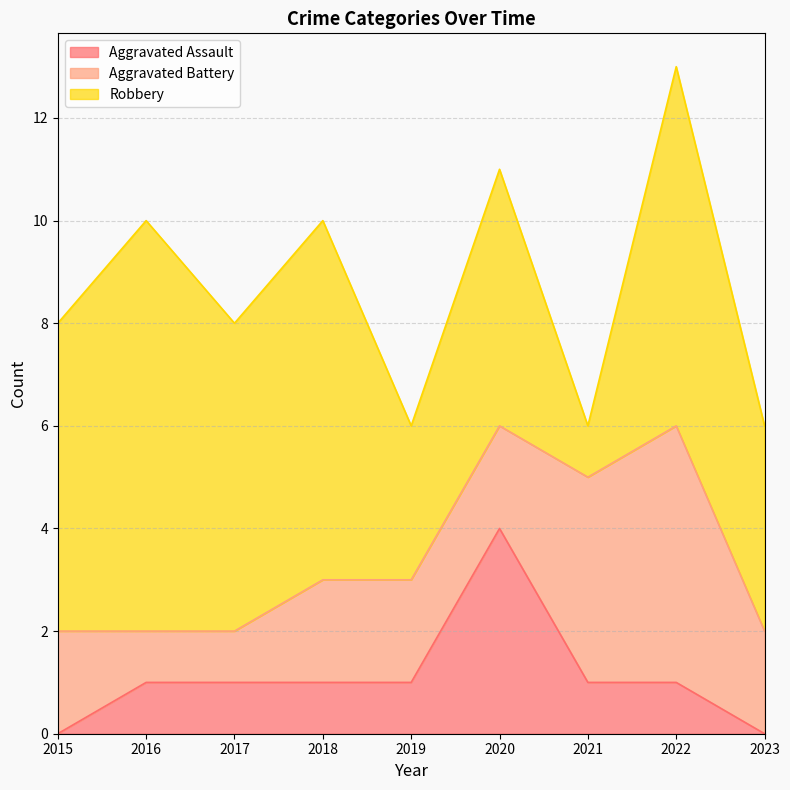

True or false: Aggravated Battery has a value of 2 at 2020.

True